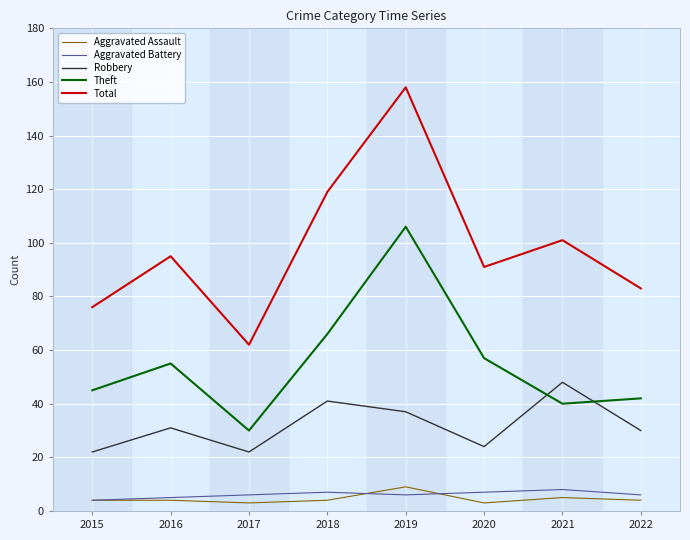

True or false: Total has more than 2 interior local peaks.

True